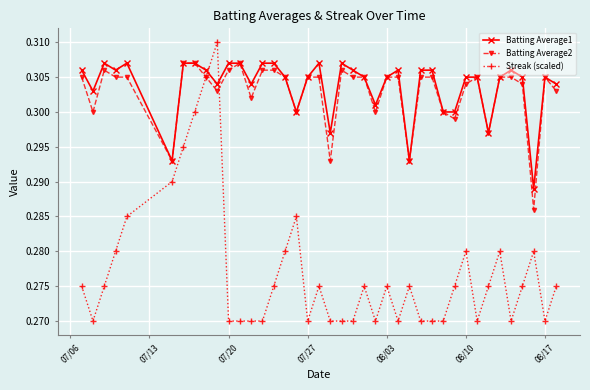

True or false: Streak (scaled) and Batting Average1 cross at least once.

True